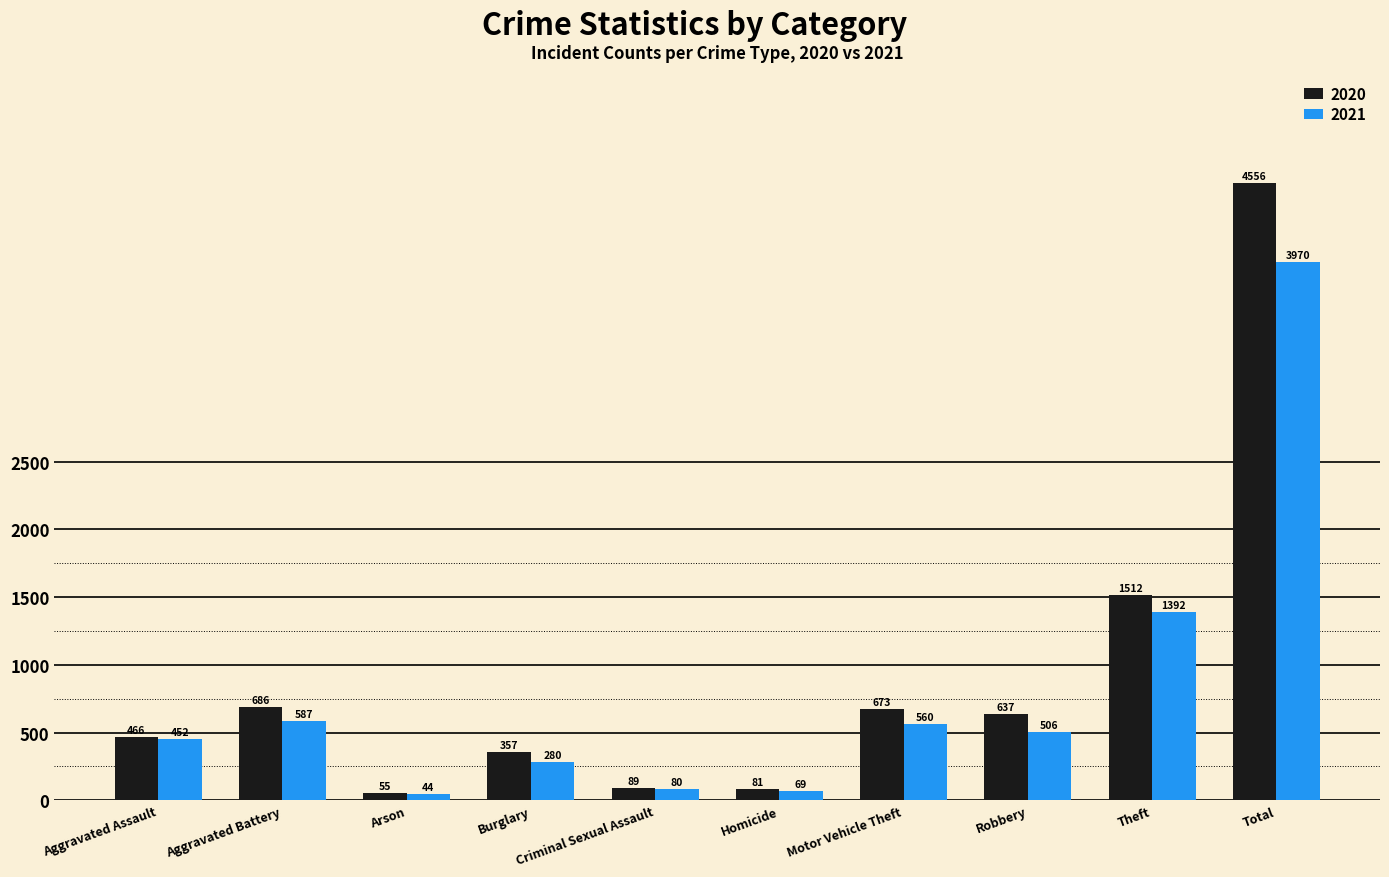

List the series in order of their peak value, lowest first.

2021, 2020